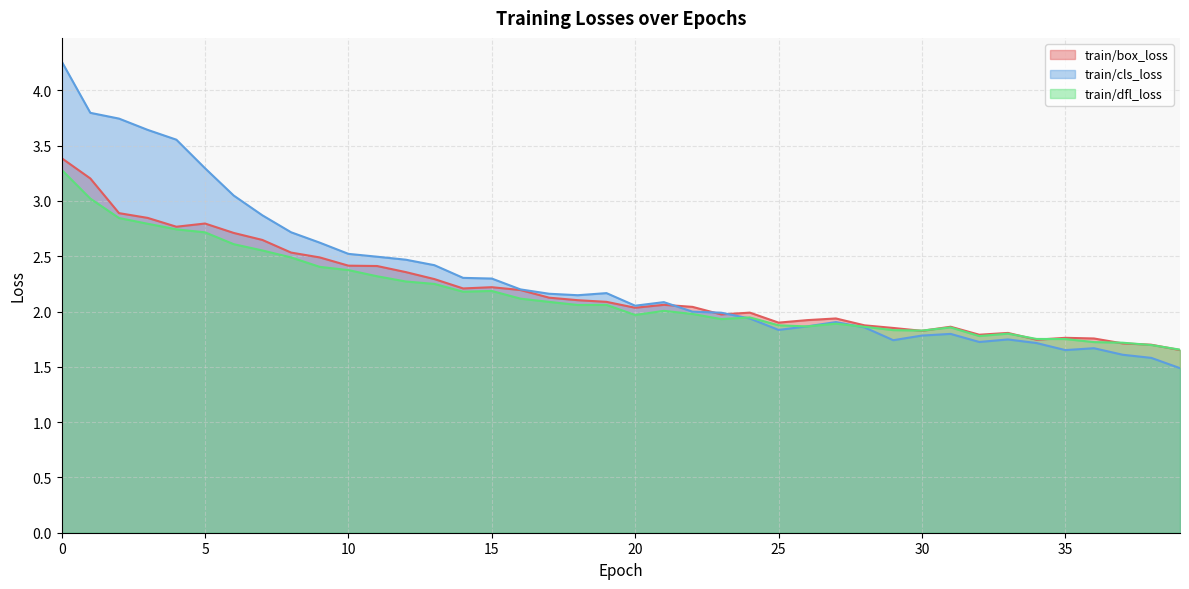

What are all the series names shown in the legend?

train/box_loss, train/cls_loss, train/dfl_loss